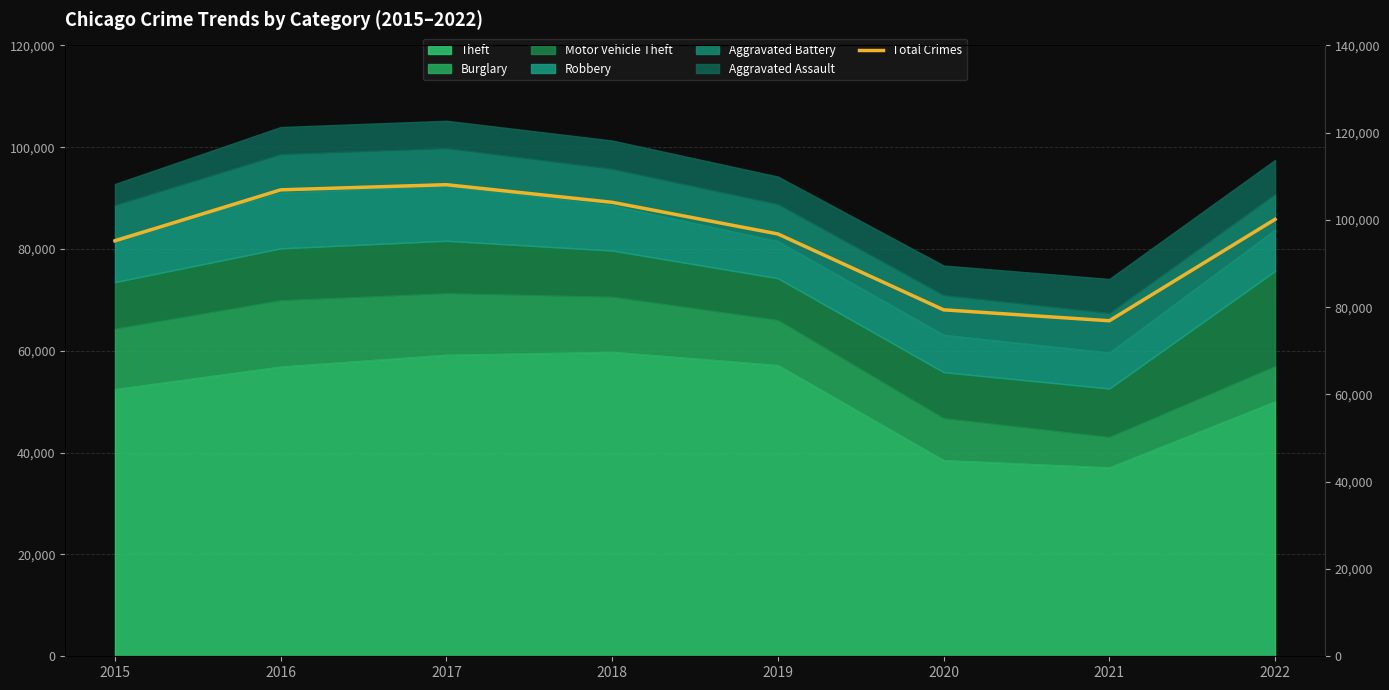

Which category has the highest value across all series?

2017